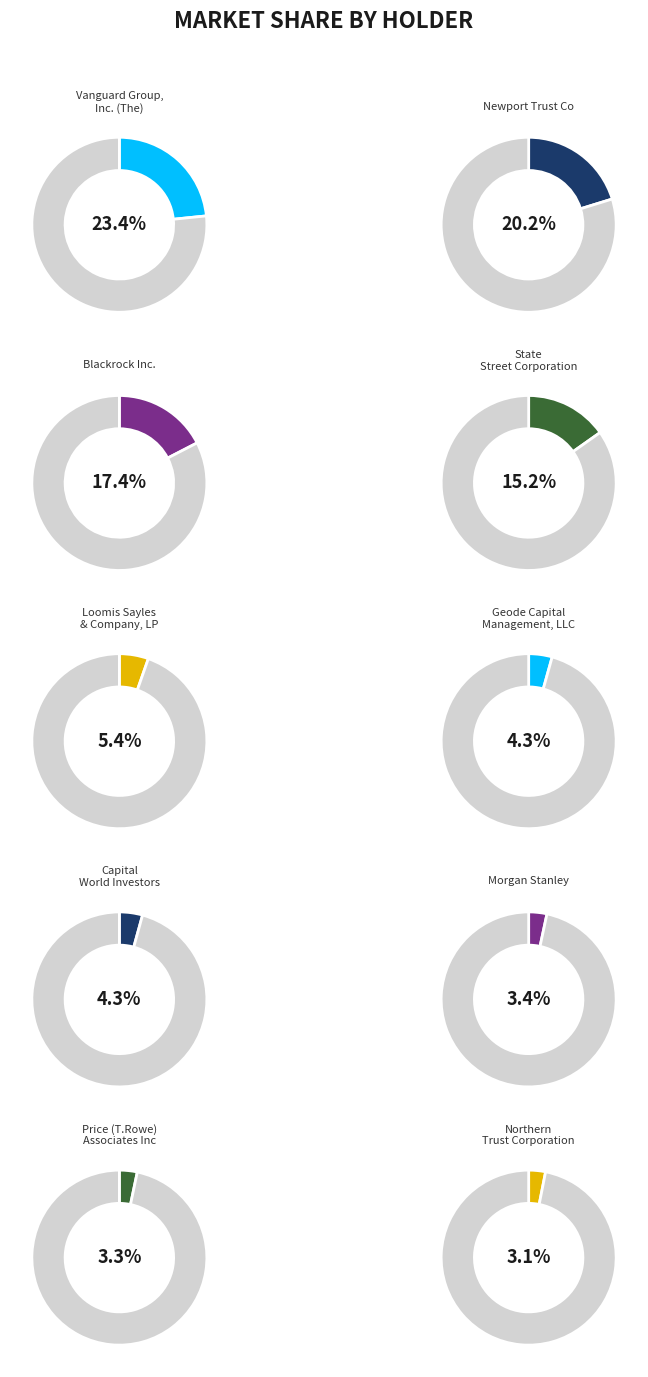

To the nearest percent, what is the average slice percentage?

10%